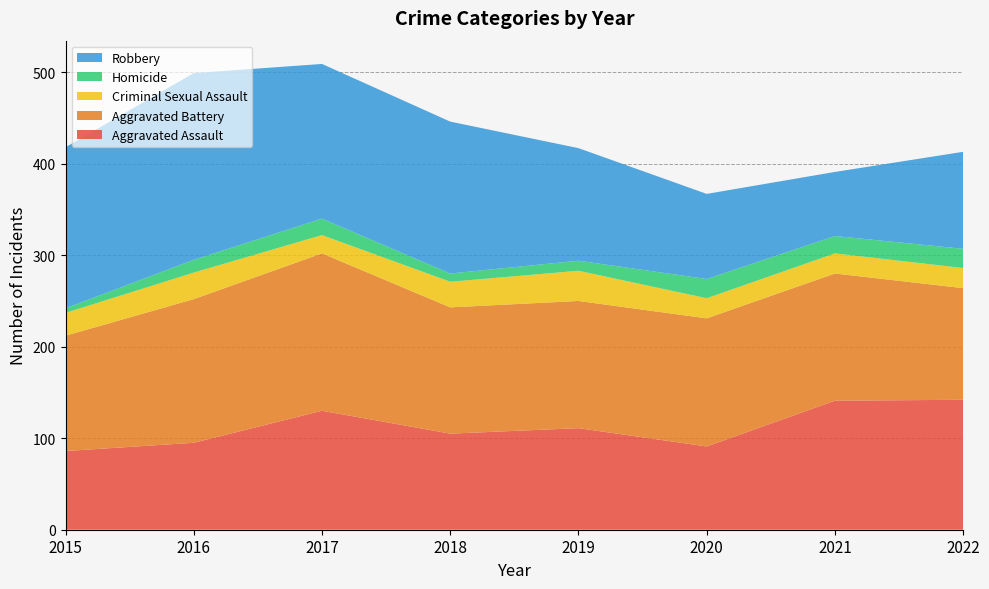

Reading left to right, extract all data points from this chart.

Aggravated Assault: 86	95	130	105	111	91	141	142
Aggravated Battery: 126	157	172	138	139	140	139	122
Criminal Sexual Assault: 25	29	20	28	33	22	22	22
Homicide: 5	14	18	9	11	21	19	21
Robbery: 176	204	169	166	123	93	70	106